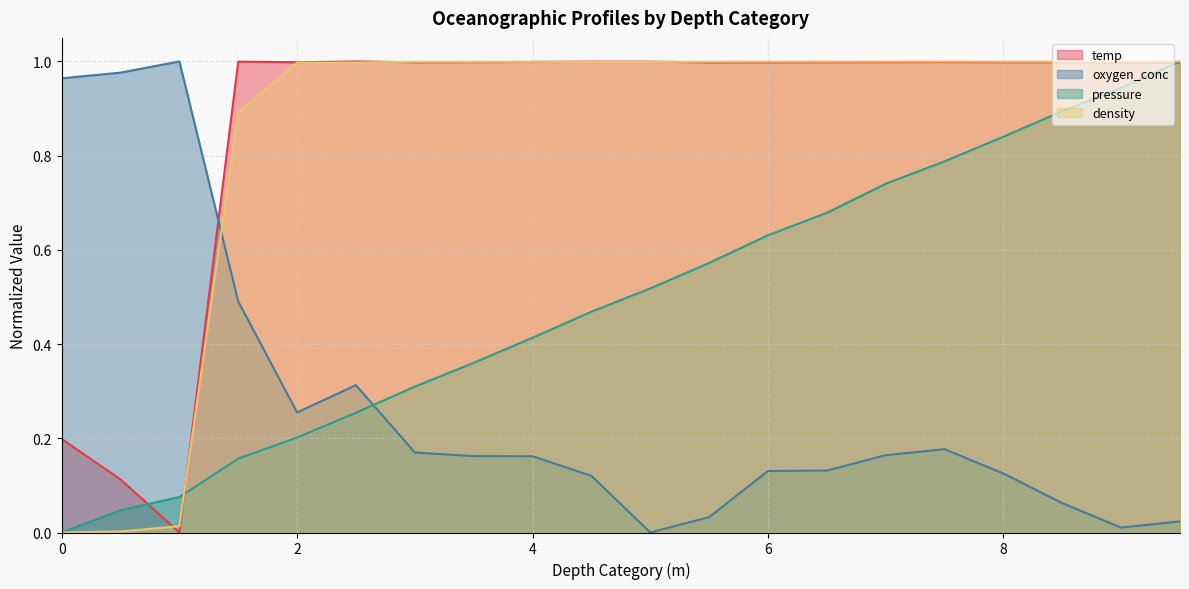

How many interior local peaks does the temp series have?

4